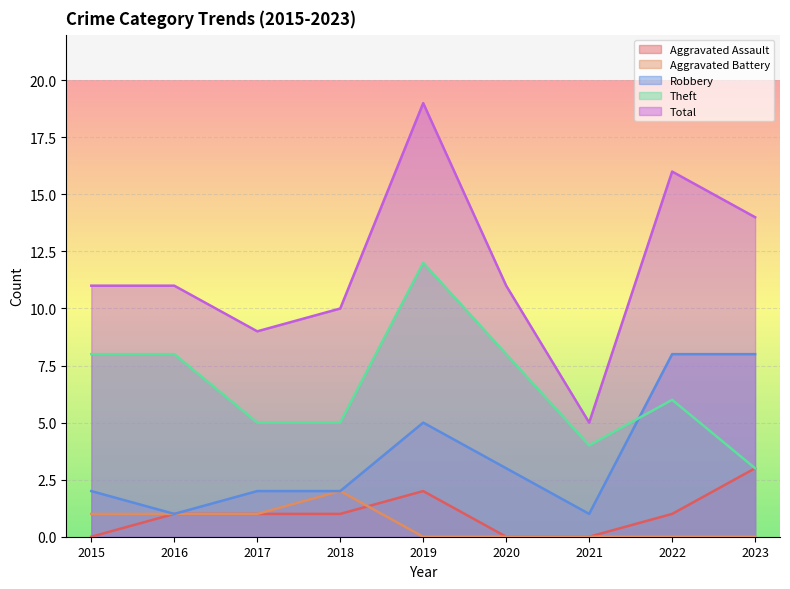

Rank the categories by Total value from highest to lowest.

2019, 2022, 2023, 2015, 2016, 2020, 2018, 2017, 2021